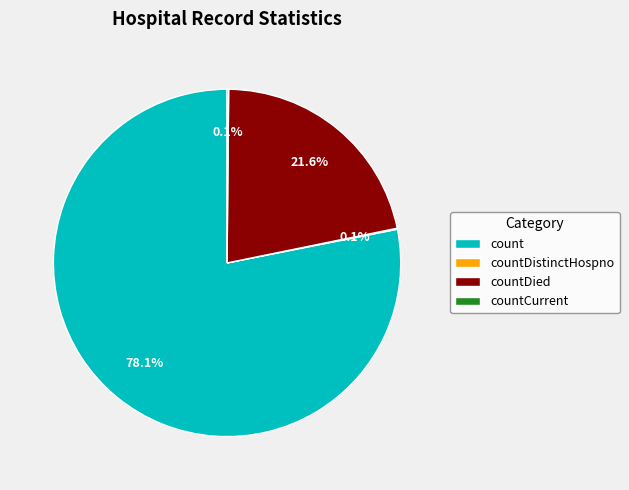

What is the ratio of the value at count to the value at countDied?

3.6